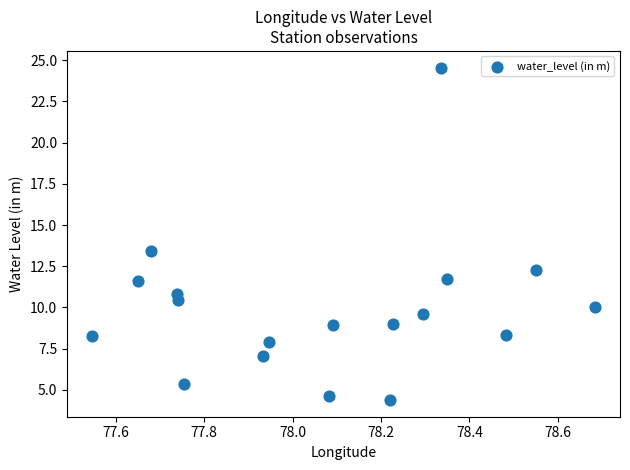

What is the range of X values (max minus min)?

1.1